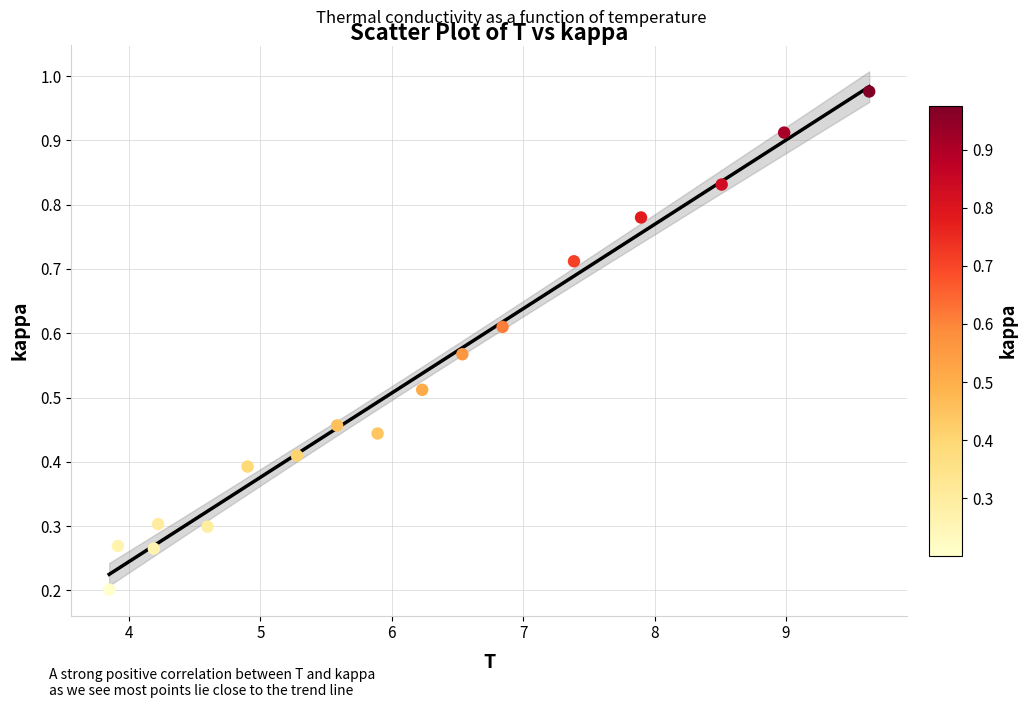

What is the range of X values (max minus min)?

5.8